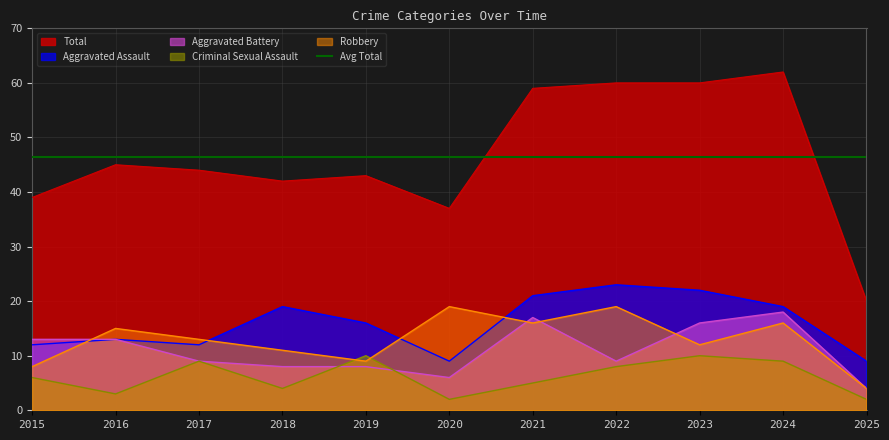

What is the difference between the Criminal Sexual Assault values at 2018 and 2020?

2